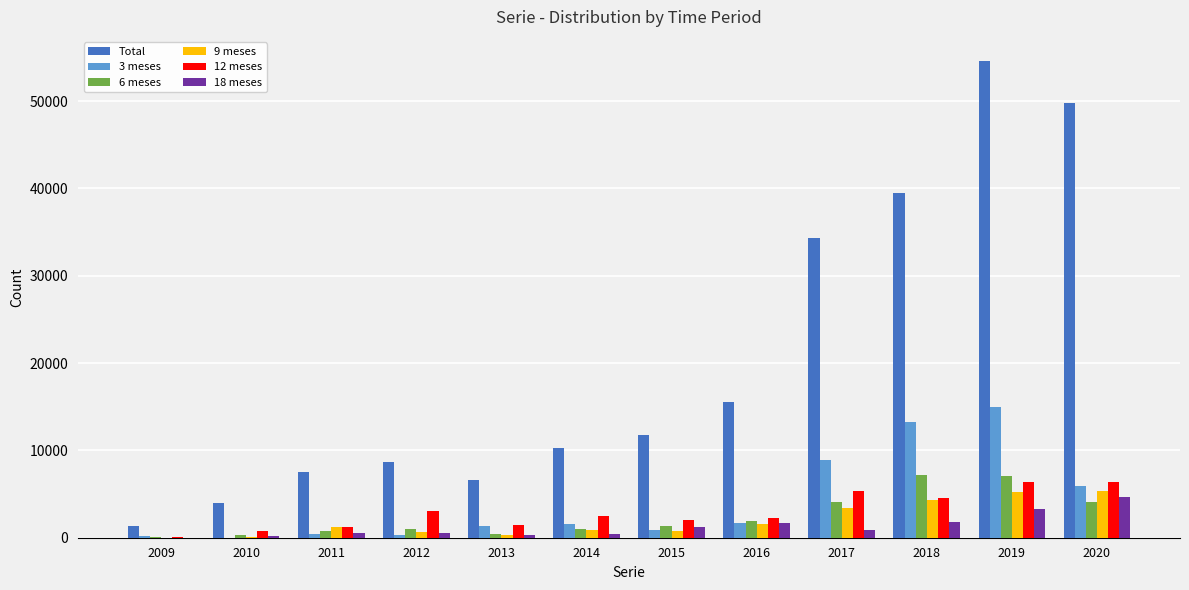

At which label is Total closest to 28015?

2017